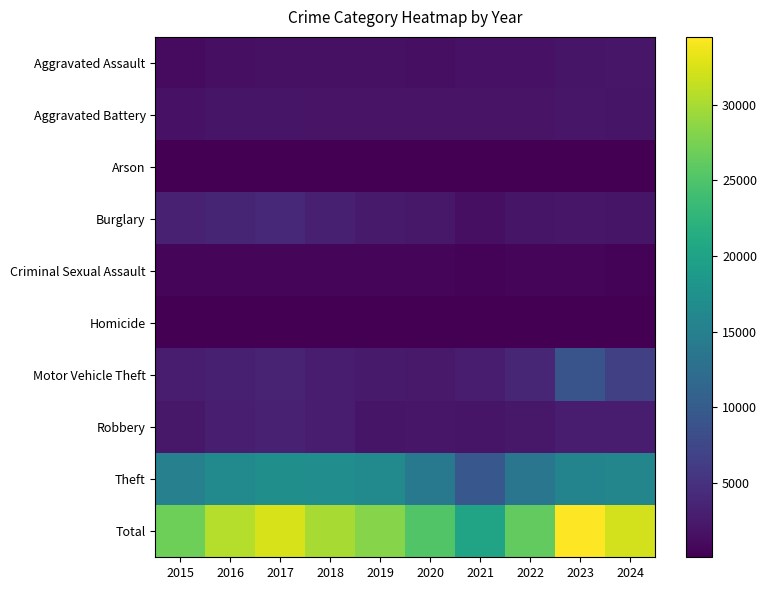

At which category is the sum across all series the highest?

2023